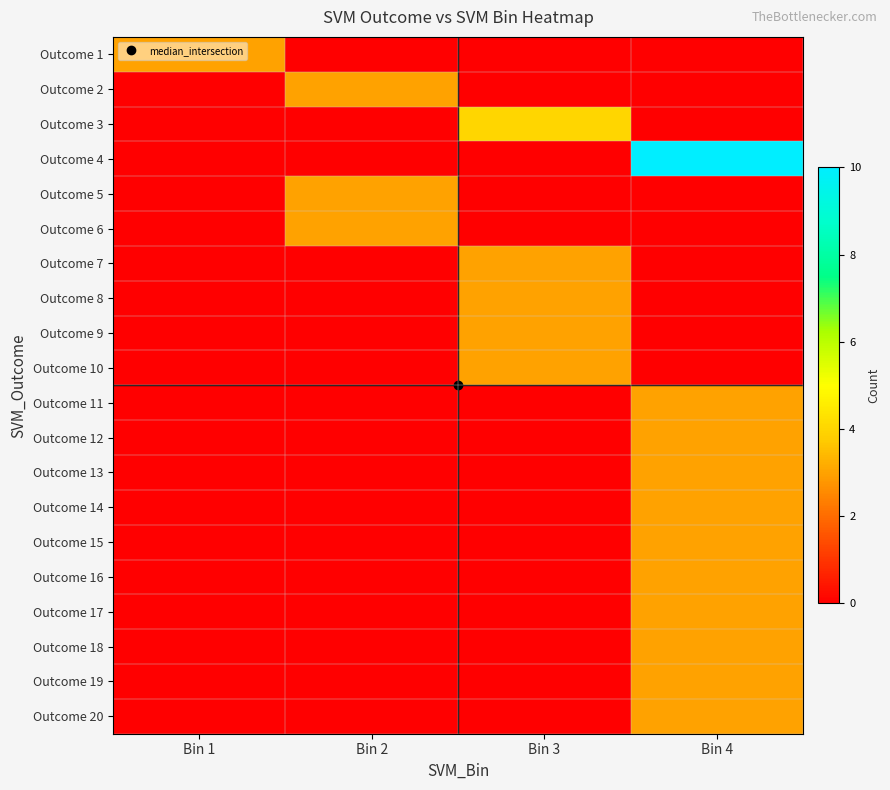

What is the total value across all series at Bin 2?

9